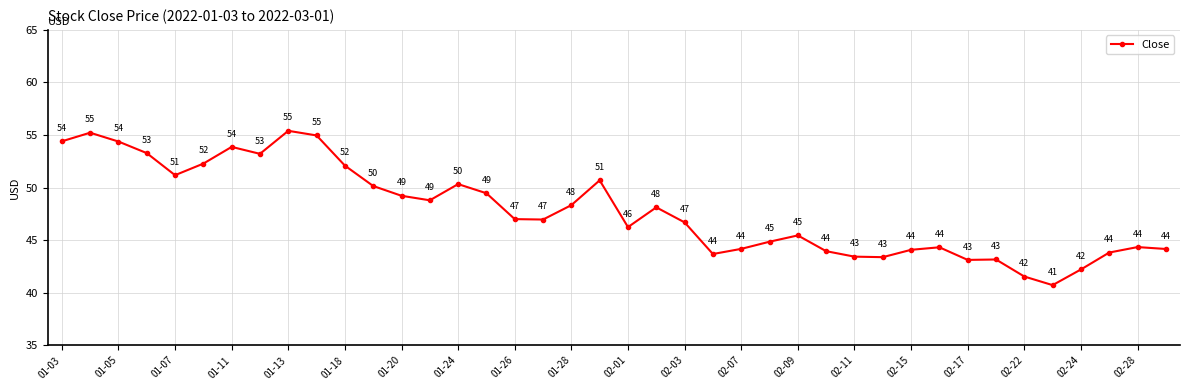

What is the value of the 26th point from the left?

44.9